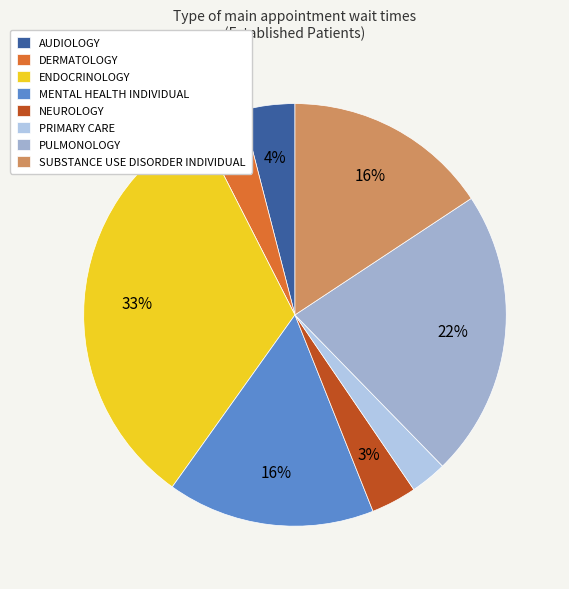

What is the smallest slice in the pie chart?

PRIMARY CARE